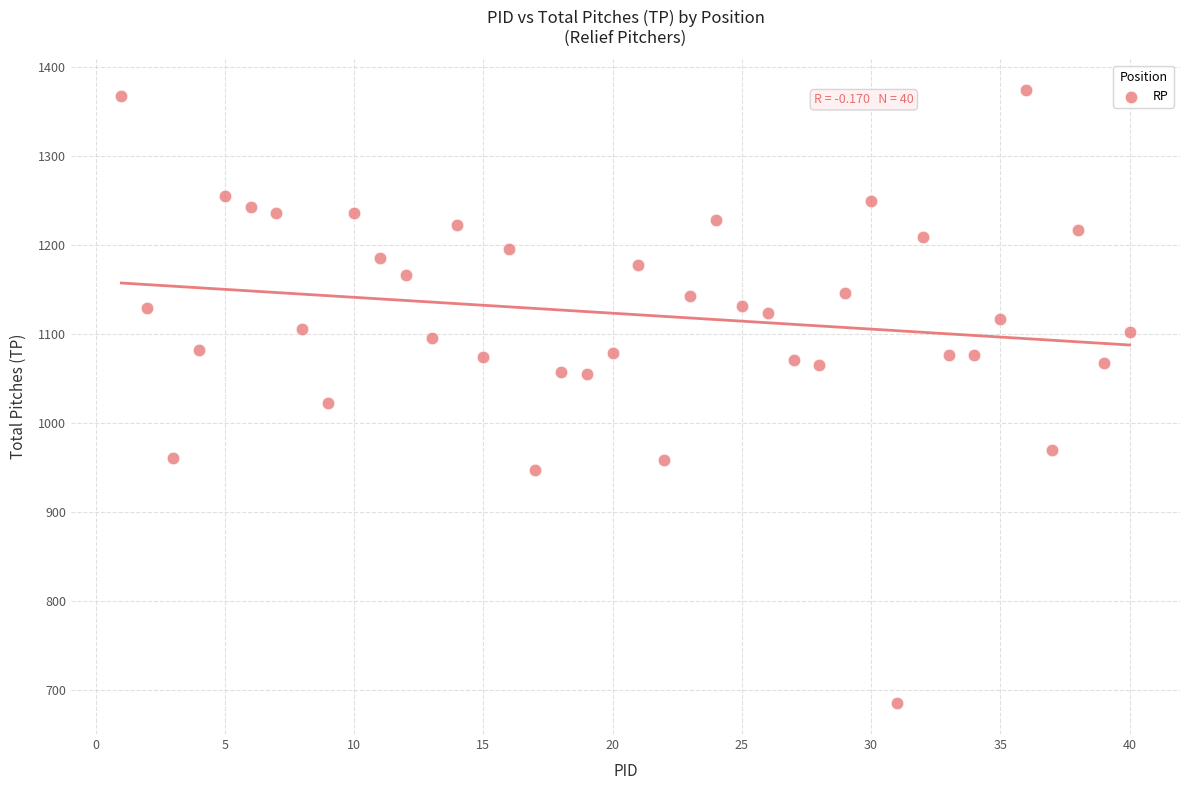

What is the range of Y values (max minus min)?

689